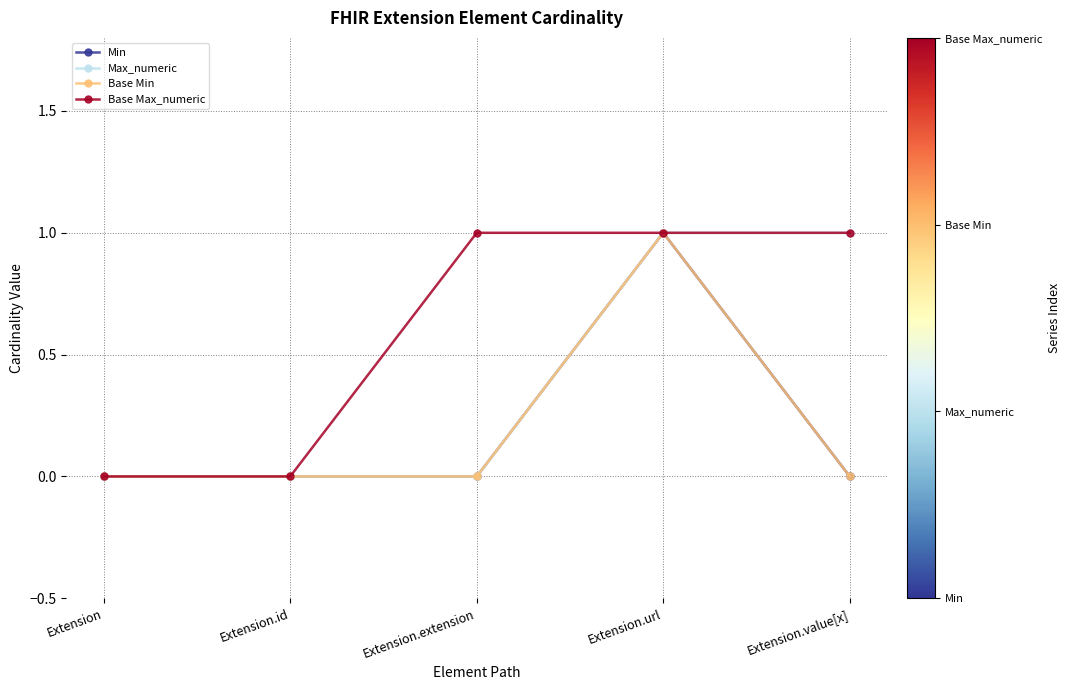

The Base Max_numeric series shows 1 at Extension.id. True or false?

False